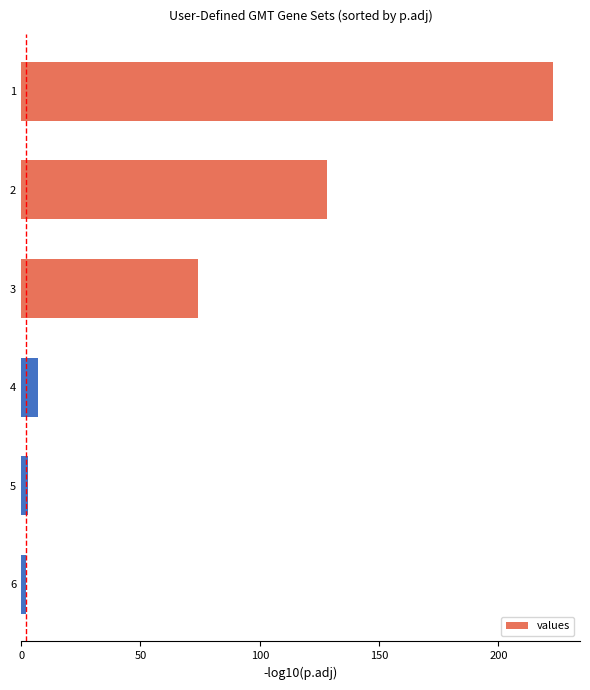

How many data points are less than 74?

3